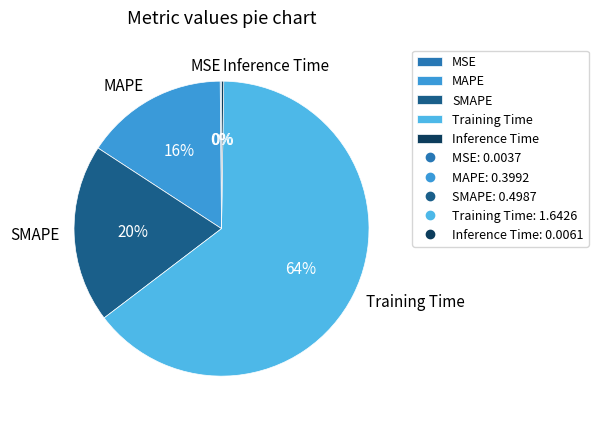

True or false: SMAPE accounts for 20% of the total.

True